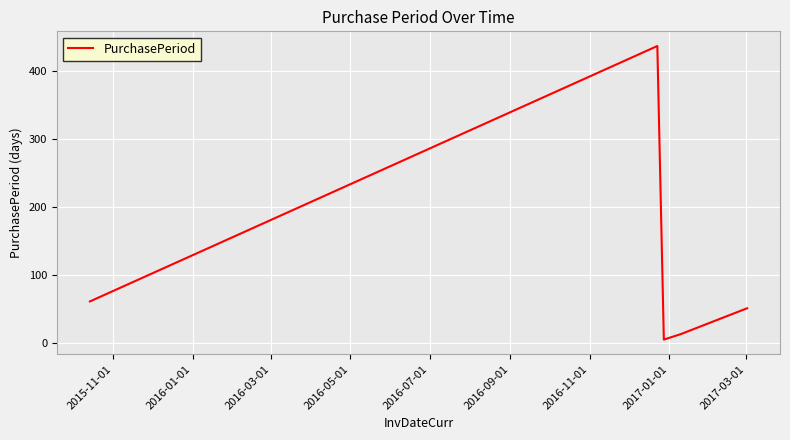

What is the maximum value shown in the chart?

436